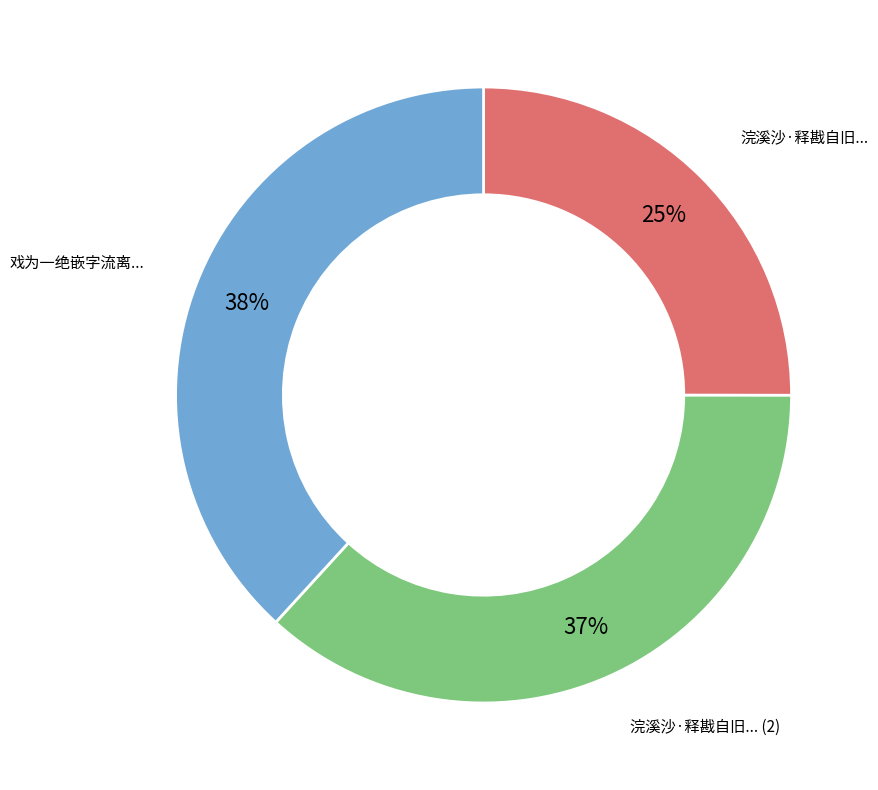

Count the number of slices in the pie.

3